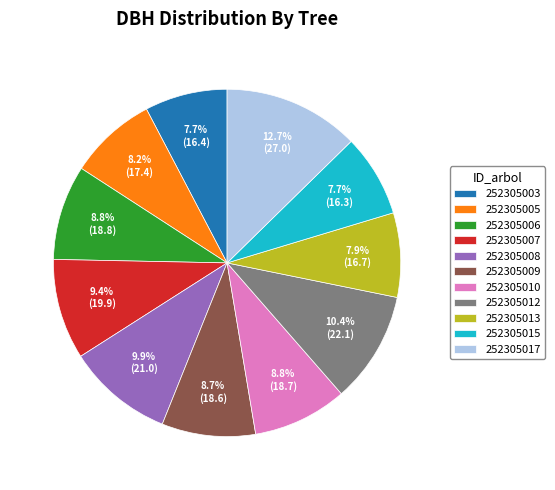

Is there any slice that represents more than half of the pie?

No